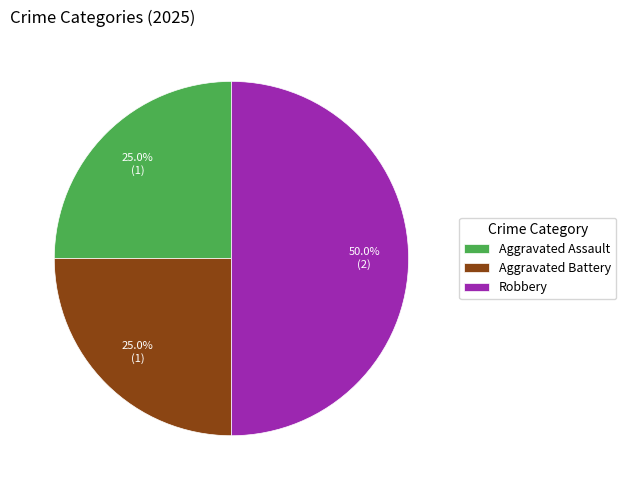

What is the ratio of the value at Robbery to the value at Aggravated Battery?

2.0